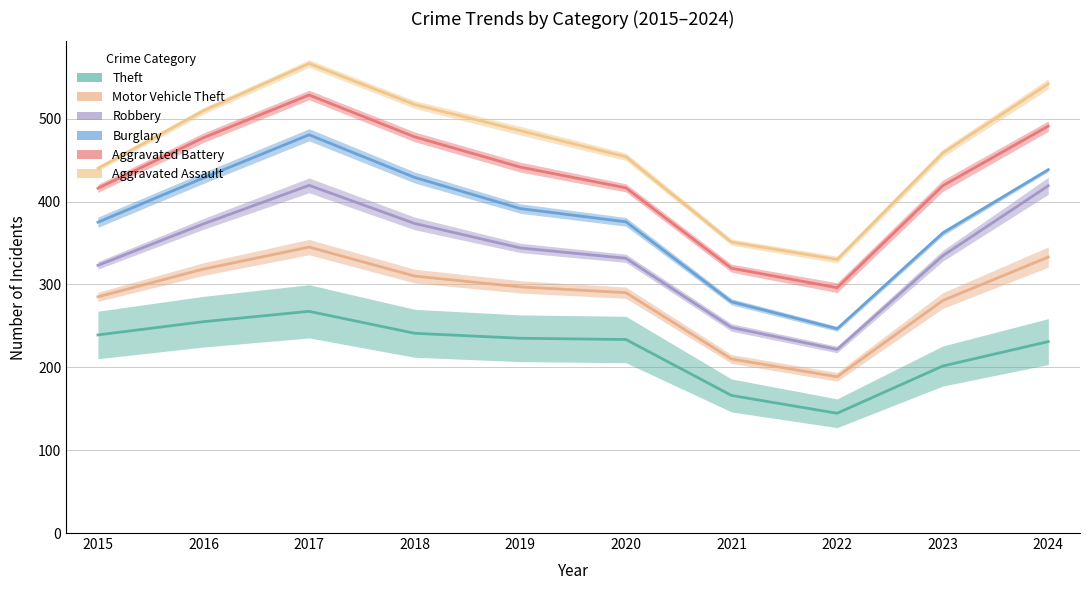

Reading left to right, what are all the values shown in this chart?

Theft: 239.0	255.0	267.5	241.0	235.0	233.5	166.0	144.5	201.5	231.0
Motor Vehicle Theft: 285.0	318.5	345.0	310.0	297.0	290.0	210.0	188.5	280.5	333.0
Robbery: 323.0	373.0	419.5	373.5	344.0	331.5	248.0	221.5	334.5	419.0
Burglary: 375.0	428.5	480.5	429.0	391.5	375.5	279.0	246.5	362.0	438.5
Aggravated Battery: 416.0	477.0	528.5	478.0	441.5	416.5	319.5	296.0	419.0	491.0
Aggravated Assault: 440.0	509.5	566.5	517.0	485.5	454.0	351.0	330.0	458.5	542.0